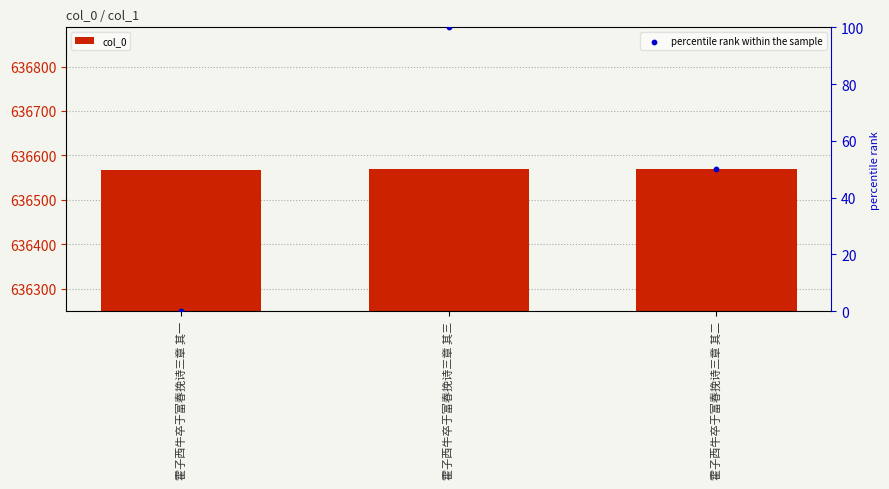

Which series has the largest Y range (max minus min)?

percentile rank within the sample